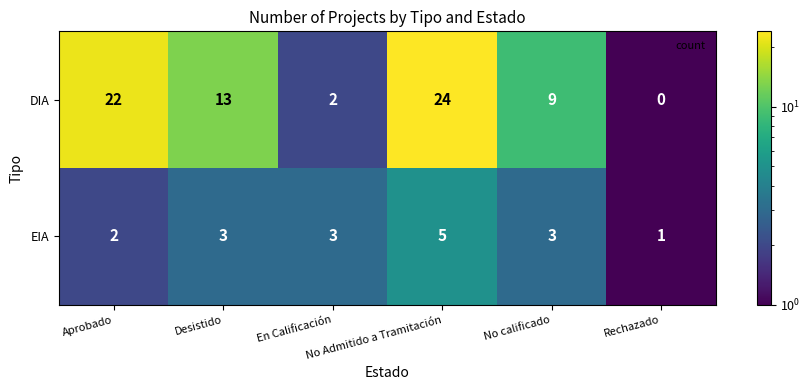

What is the greatest value displayed?

24